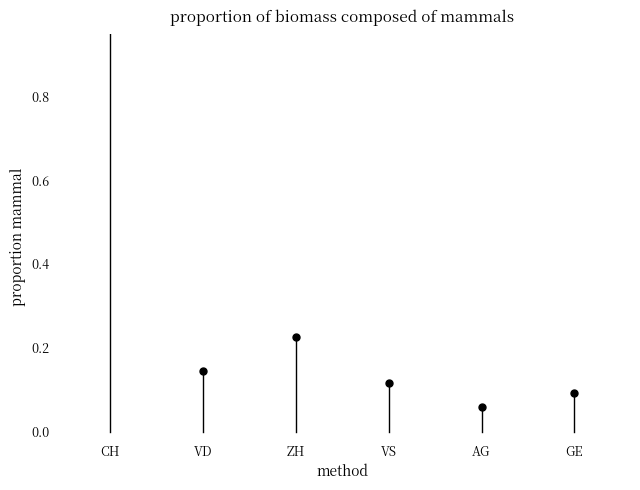

How many data points in ZH are above 0?

1